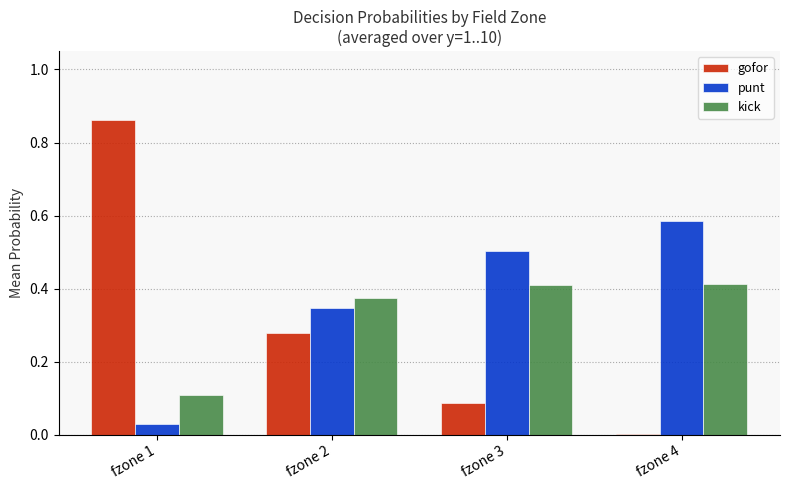

The punt series shows 0.2 at fzone 4. True or false?

False